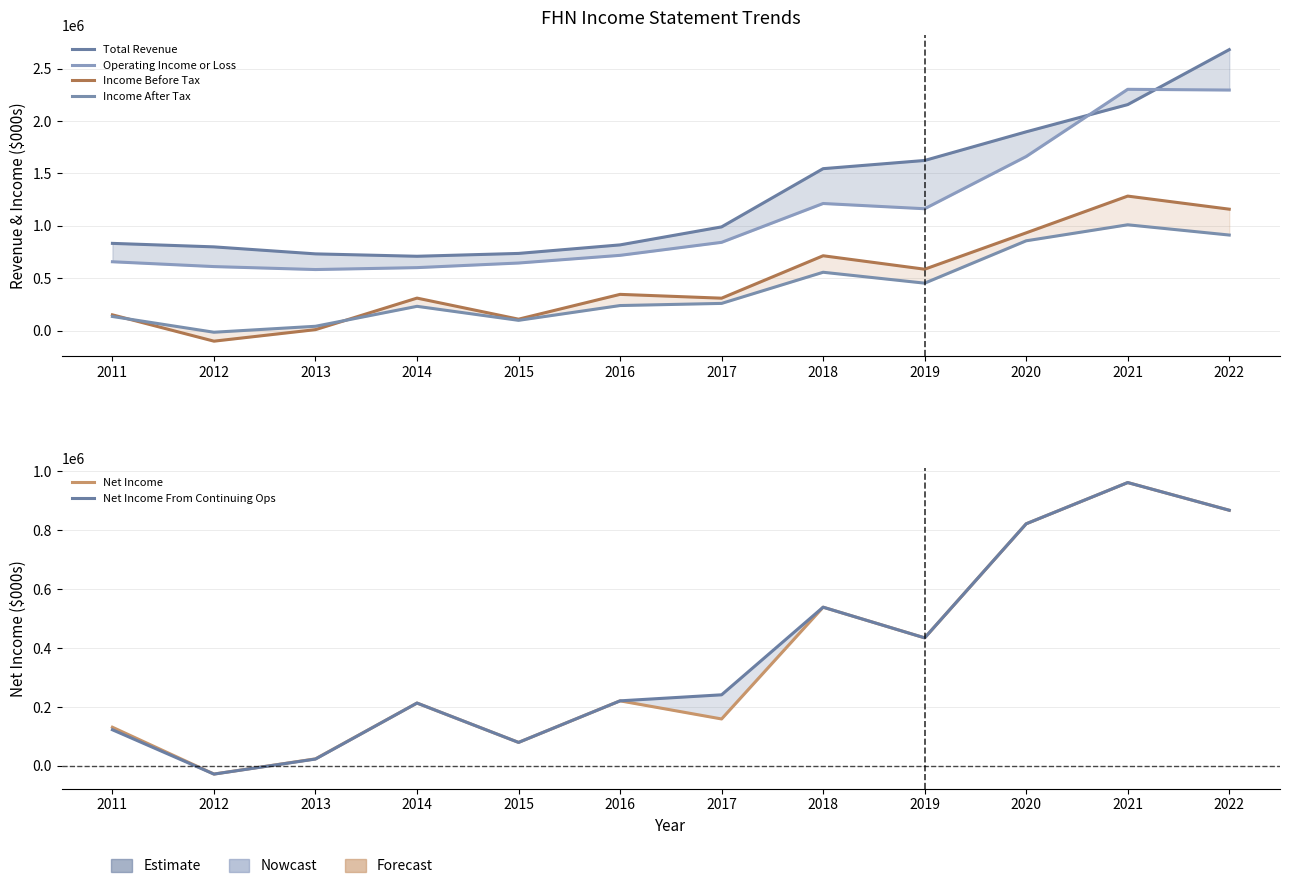

The value of Operating Income or Loss at 2019 is 1163200. True or false?

True